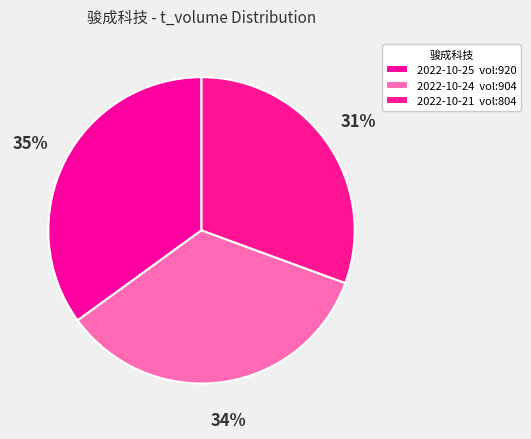

Count the number of slices in the pie.

3